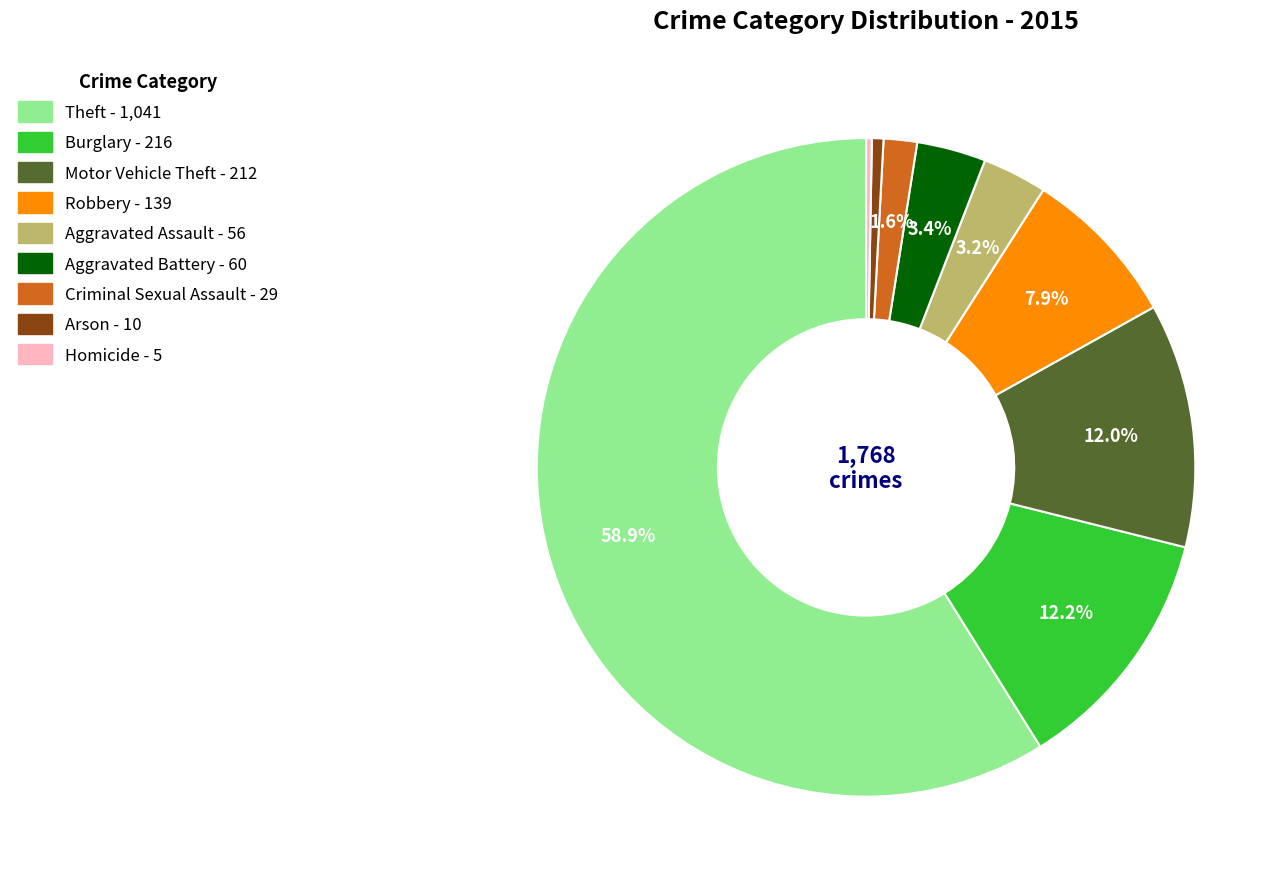

Between Arson and Theft, which is larger?

Theft